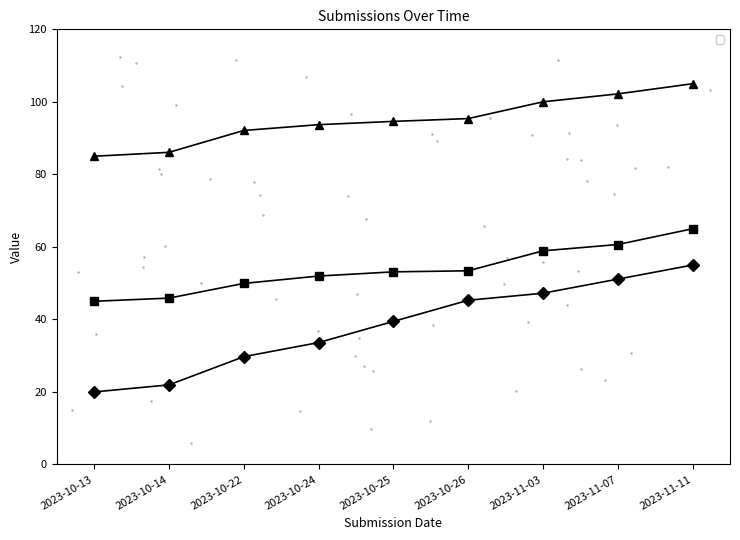

What is the label of the 2nd point from the right?

2023-11-07